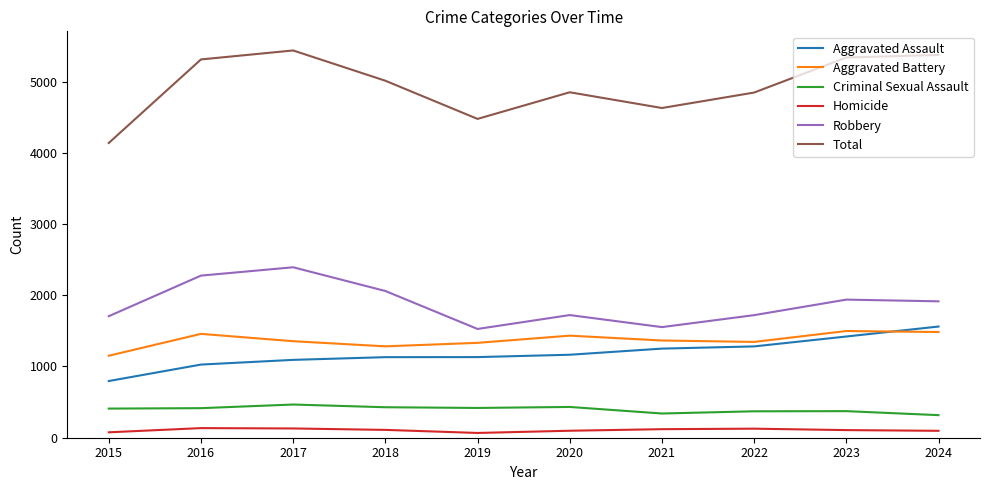

Rank the series at 2015 from lowest to highest value.

Homicide, Criminal Sexual Assault, Aggravated Assault, Aggravated Battery, Robbery, Total